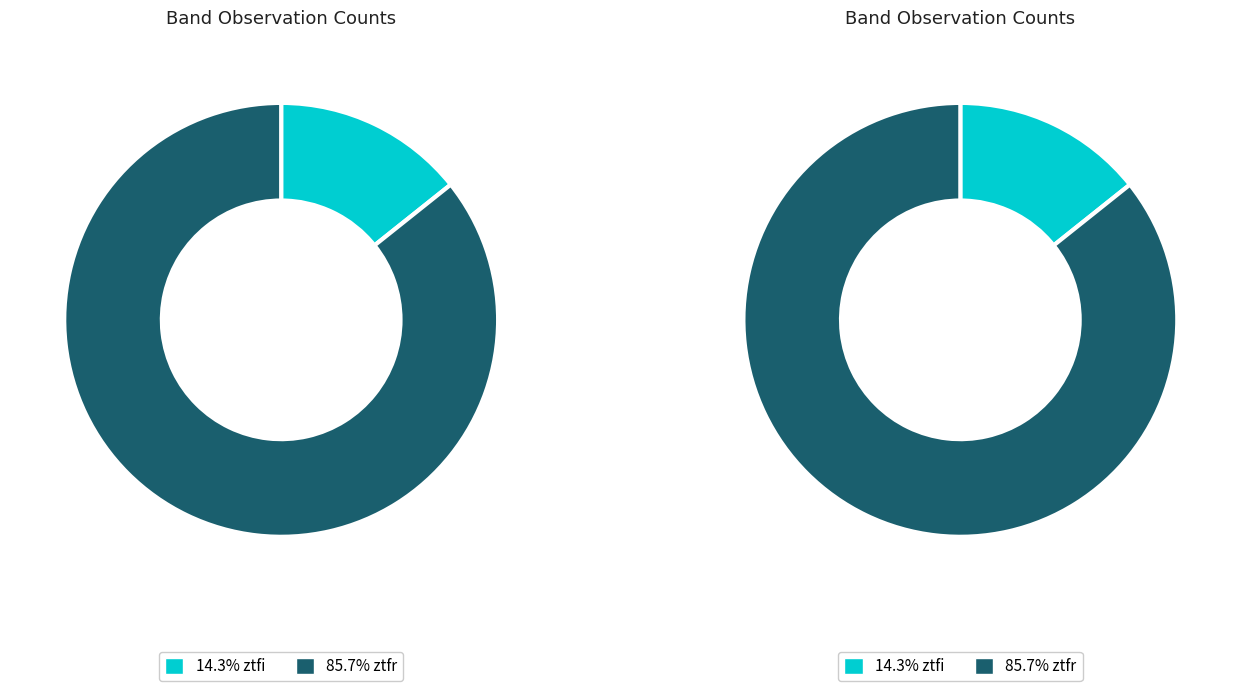

To the nearest percent, what is the difference between the largest and smallest slice percentages?

71%